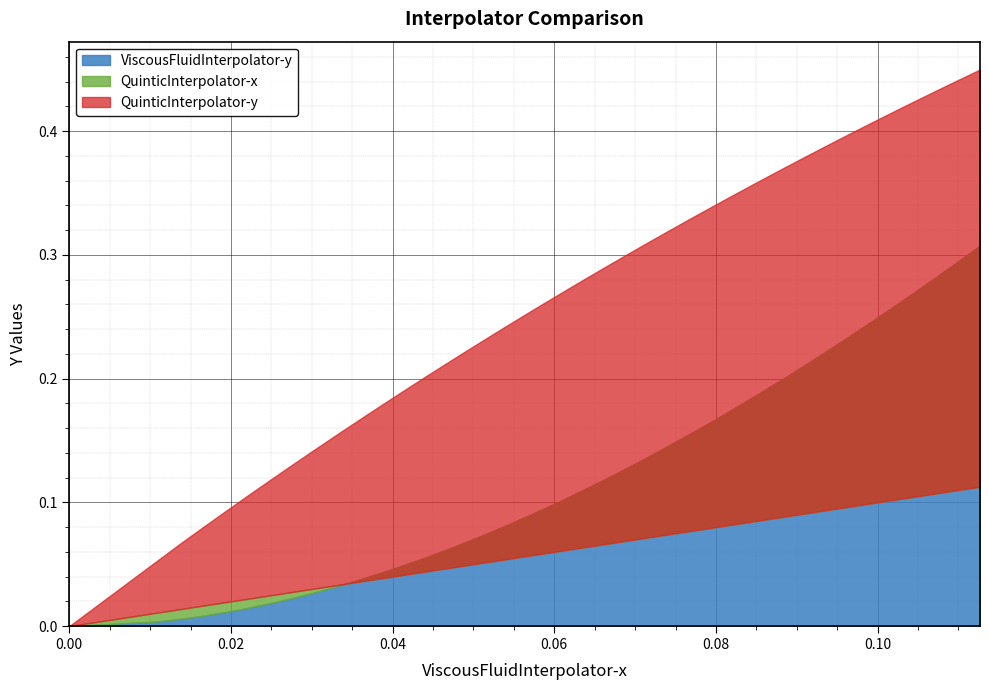

True or false: QuinticInterpolator-x has a value of 0.0 at QuinticInterpolator-x.

True